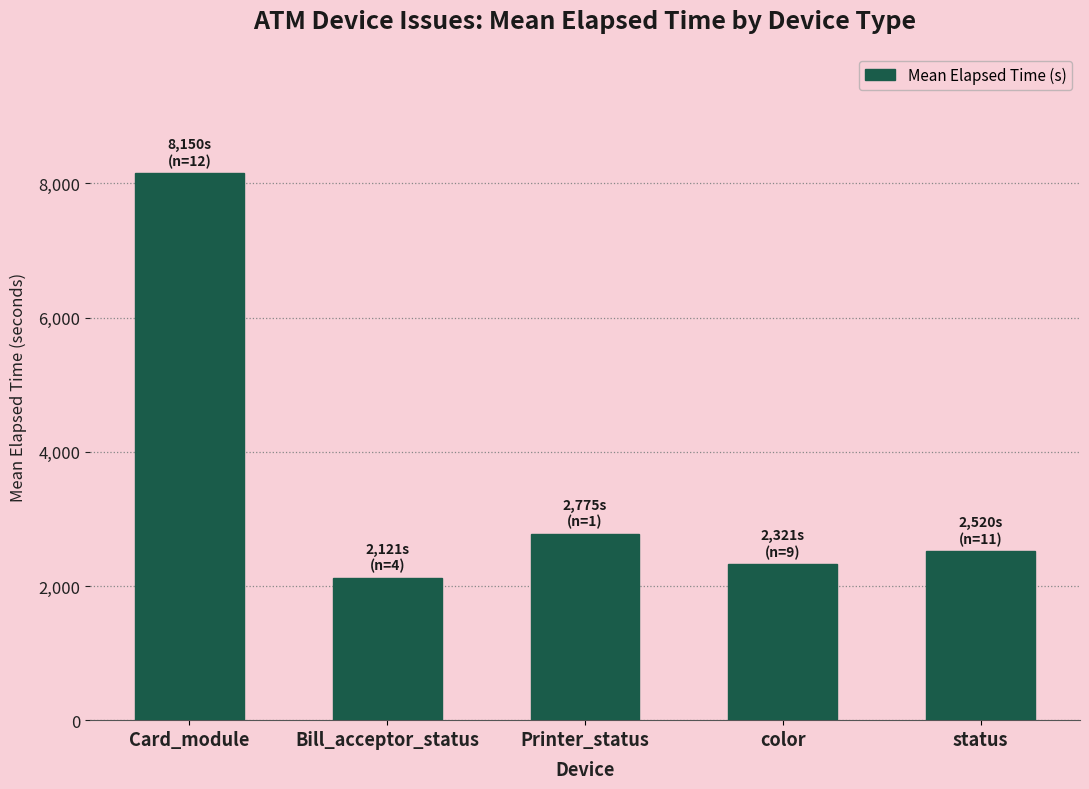

What is the maximum value shown in the chart?

8150